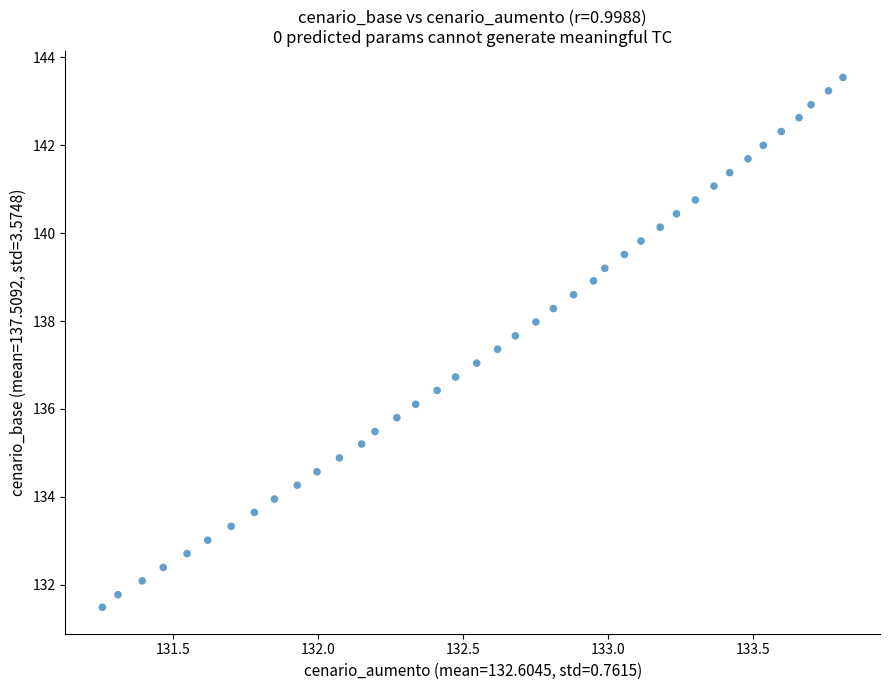

What is the range of X values (max minus min)?

2.6